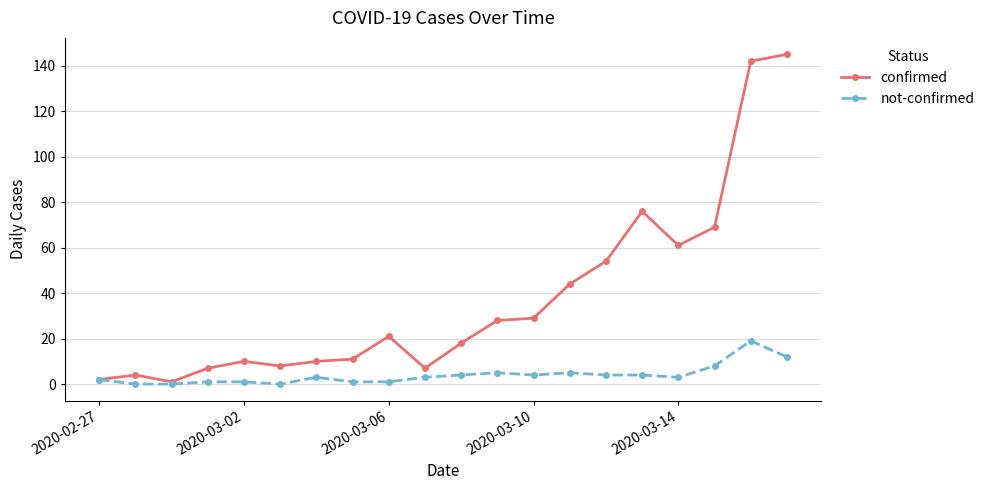

Rank the series by their average value, from lowest to highest.

not-confirmed, confirmed